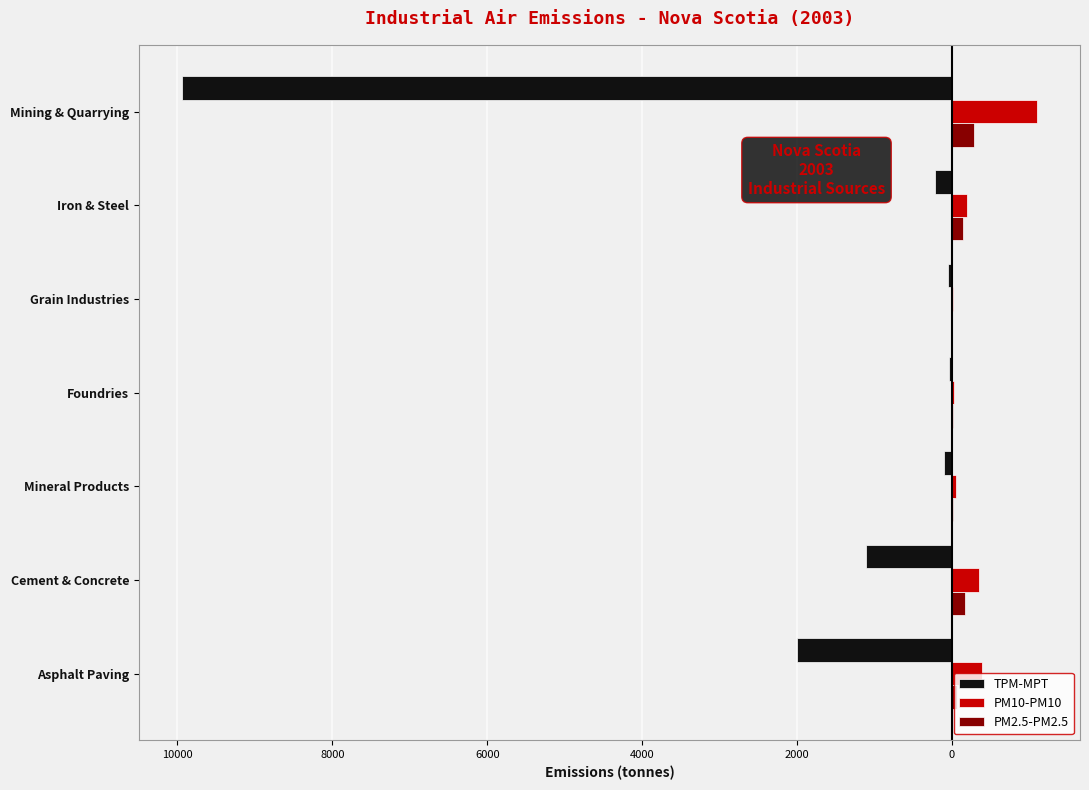

What are all the series names shown in the legend?

TPM-MPT, PM10-PM10, PM2.5-PM2.5